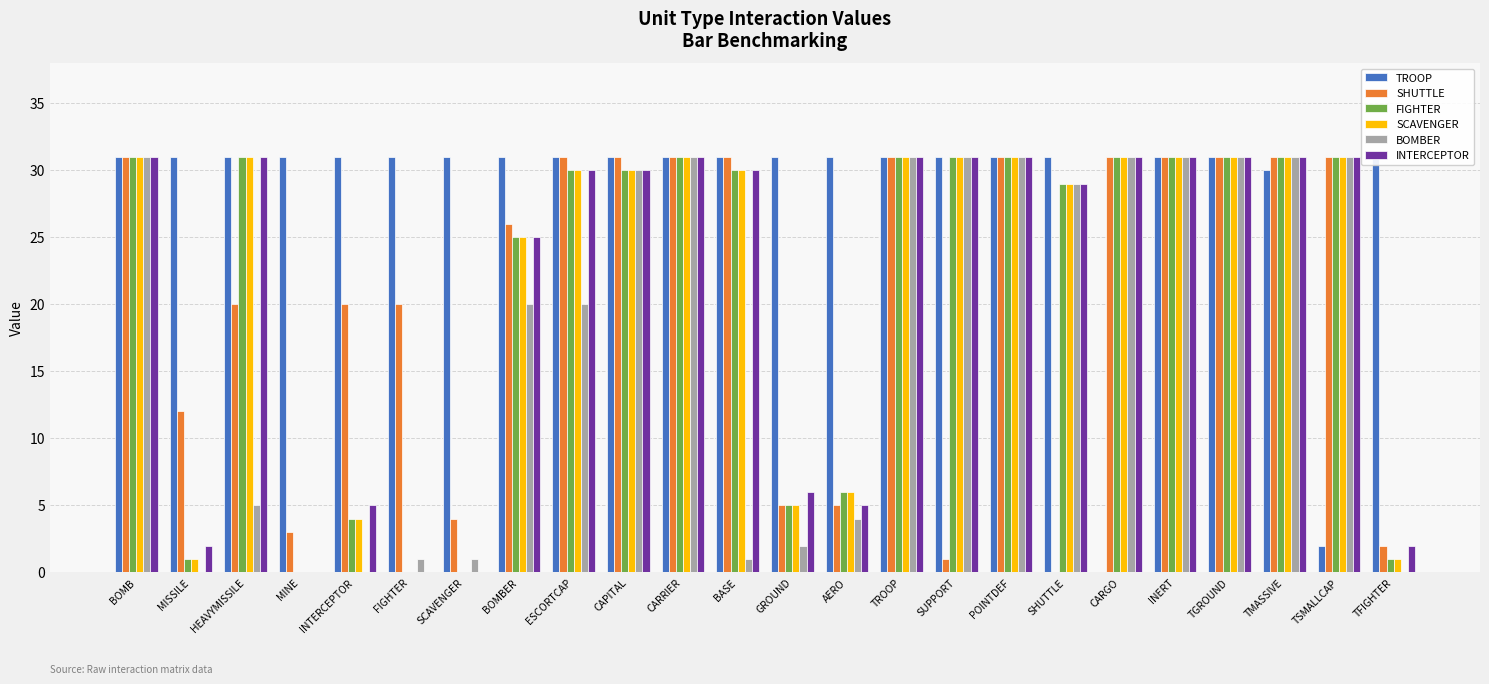

Reading left to right, what are all the values shown in this chart?

TROOP: 31	31	31	31	31	31	31	31	31	31	31	31	31	31	31	31	31	31	0	31	31	30	2	31
SHUTTLE: 31	12	20	3	20	20	4	26	31	31	31	31	5	5	31	1	31	0	31	31	31	31	31	2
FIGHTER: 31	1	31	0	4	0	0	25	30	30	31	30	5	6	31	31	31	29	31	31	31	31	31	1
SCAVENGER: 31	1	31	0	4	0	0	25	30	30	31	30	5	6	31	31	31	29	31	31	31	31	31	1
BOMBER: 31	0	5	0	0	1	1	20	20	30	31	1	2	4	31	31	31	29	31	31	31	31	31	0
INTERCEPTOR: 31	2	31	0	5	0	0	25	30	30	31	30	6	5	31	31	31	29	31	31	31	31	31	2